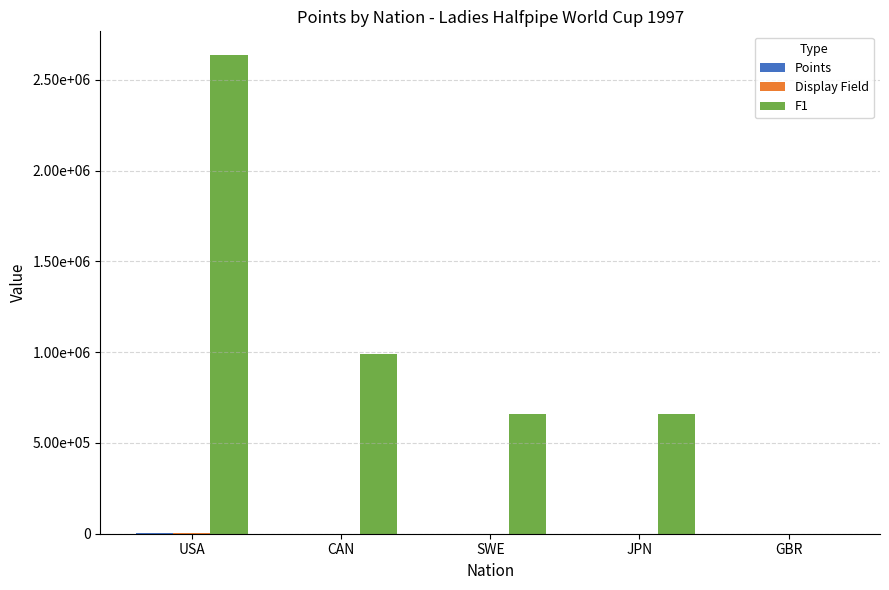

Are the bars horizontal?

No